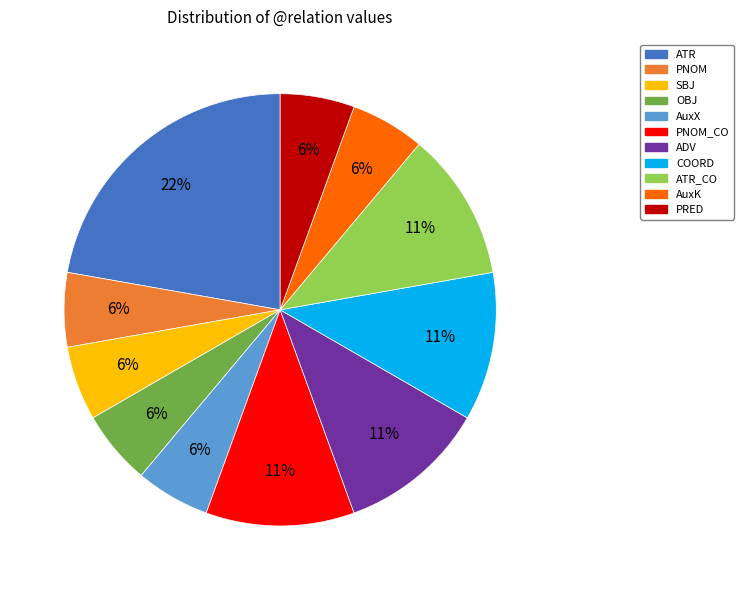

To the nearest percent, what is the average slice percentage?

9%